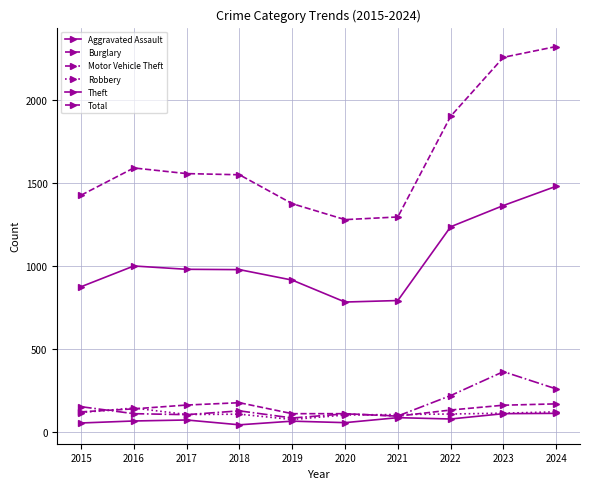

True or false: Total and Aggravated Assault cross at least once.

False